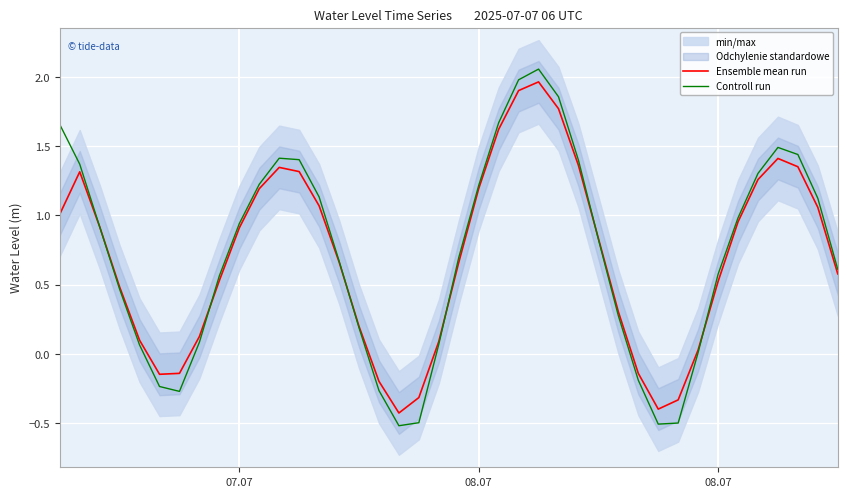

How many lines are shown in the chart?

2